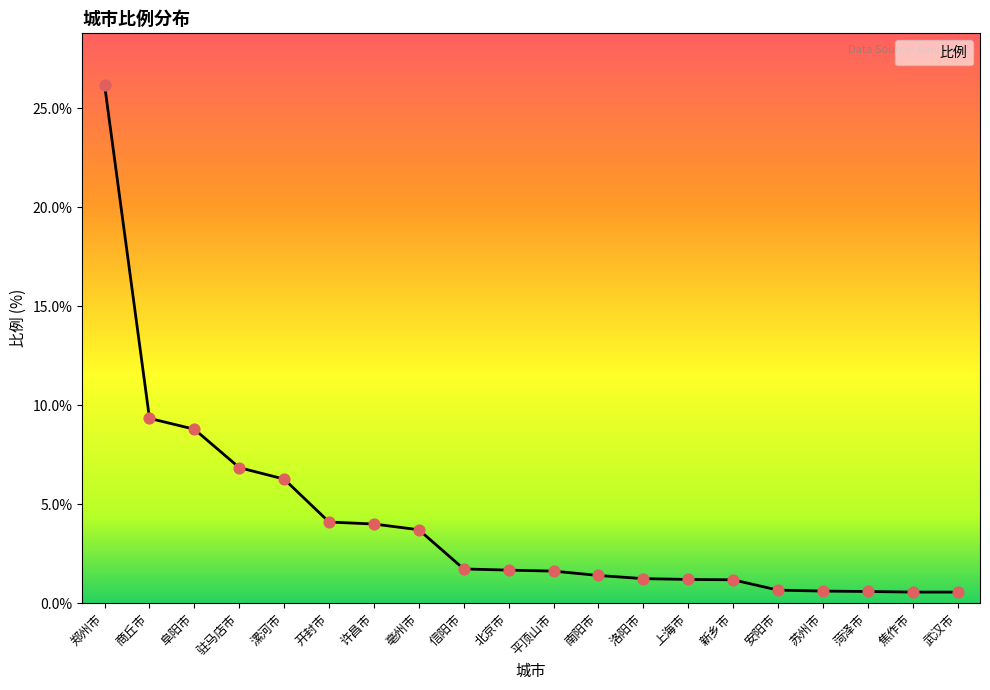

Which has a higher value, 上海市 or 阜阳市?

阜阳市